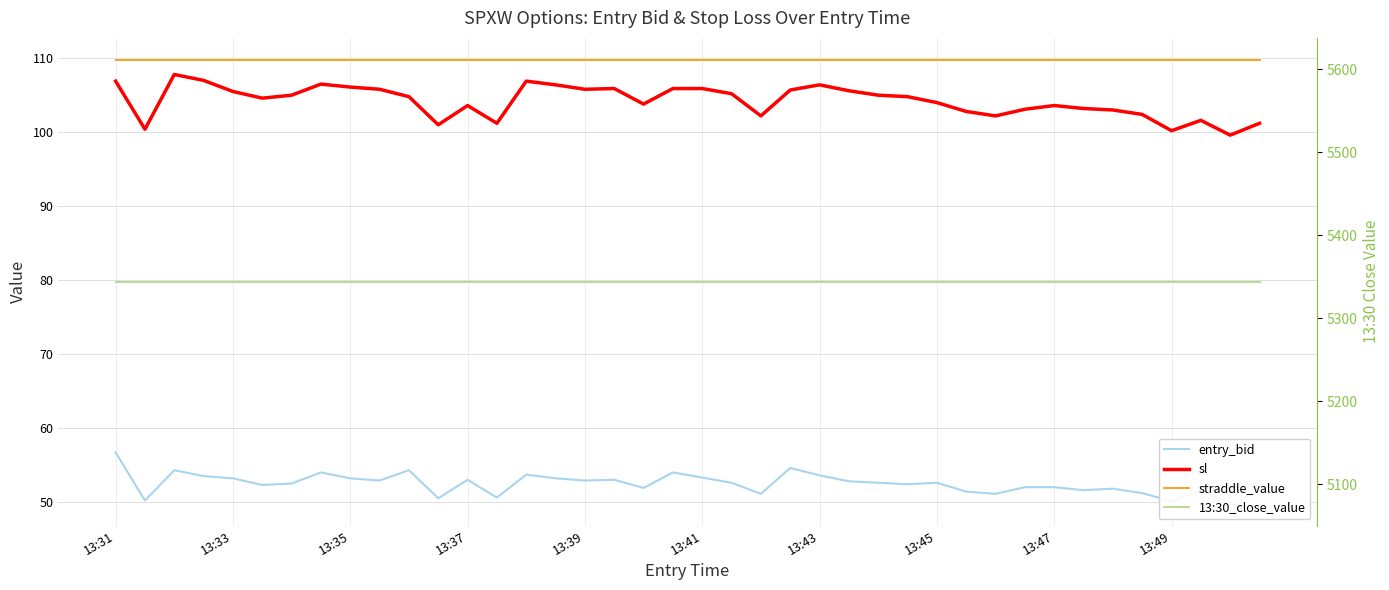

Does the chart display data point markers on the line(s)?

No